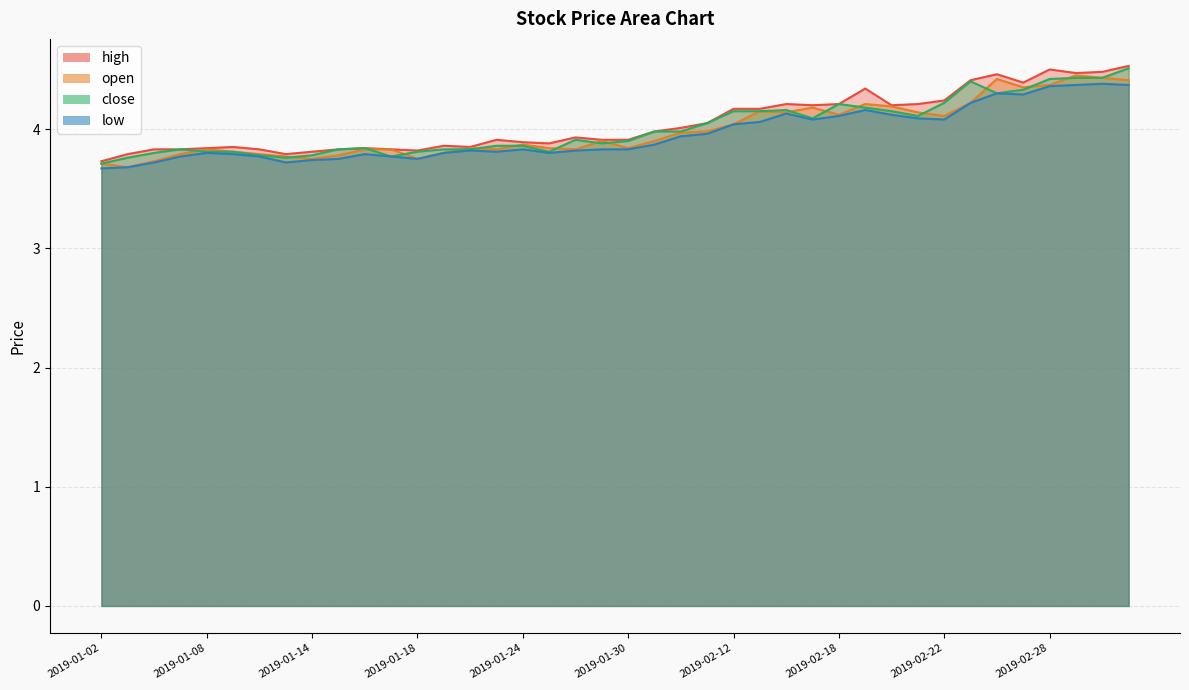

True or false: open and high cross at least once.

False